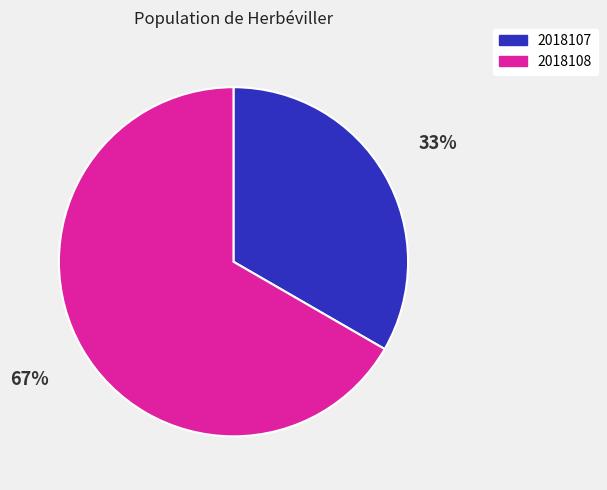

True or false: 2018108 accounts for 67% of the total.

True